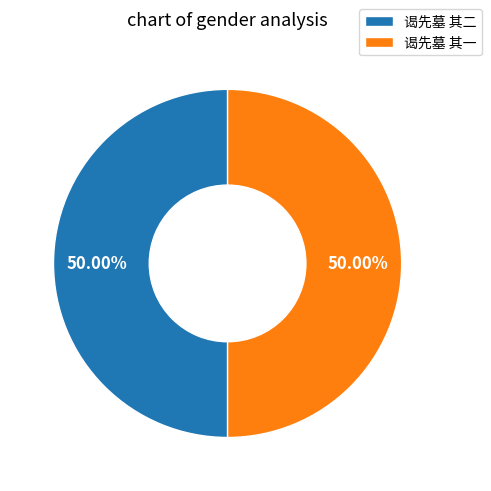

Do 谒先墓 其一 and 谒先墓 其二 together represent more than half of the pie?

Yes